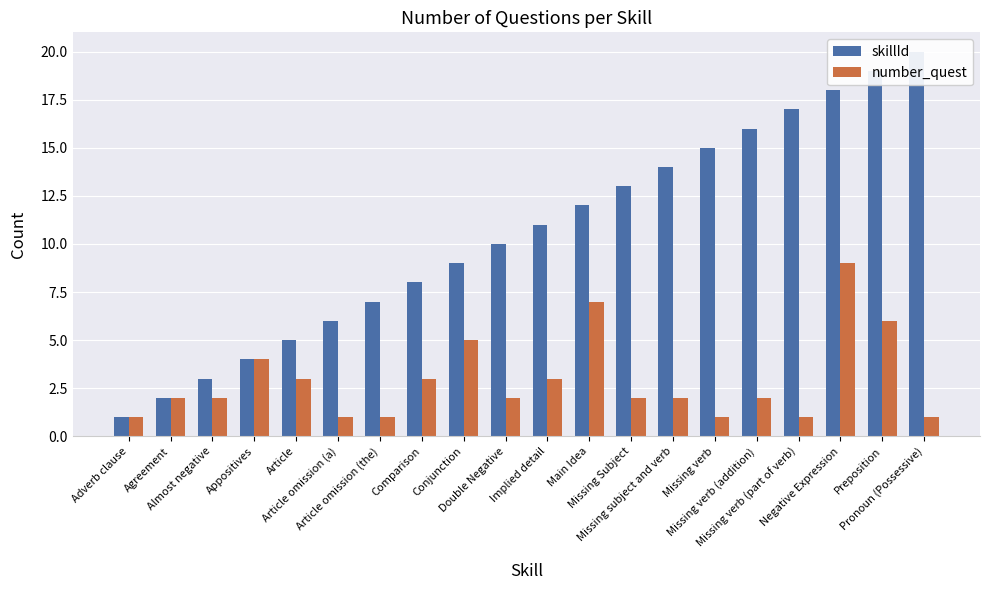

Is it true that skillId equals 15 at Missing verb?

True